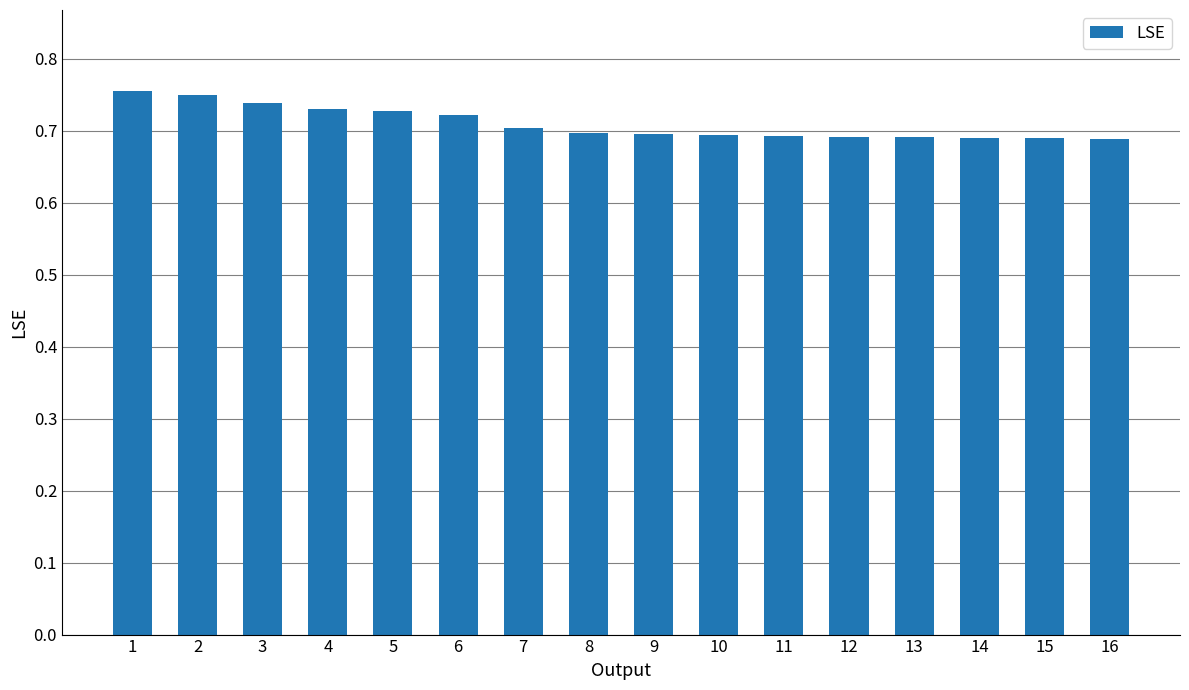

What is the sum of the values at 14 and 12?

1.4